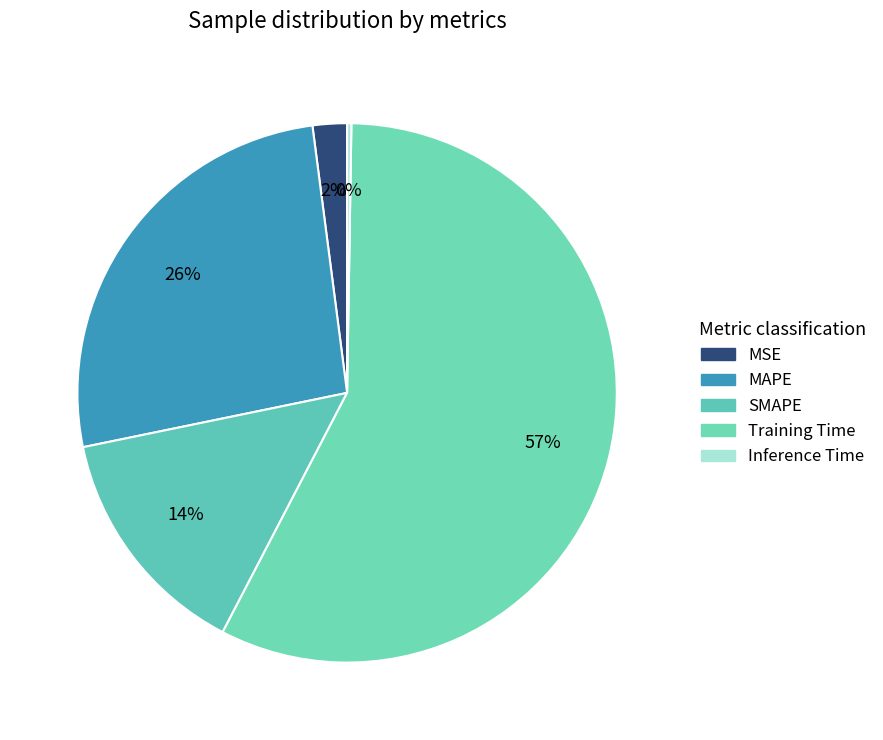

To the nearest percent, what percentage of the pie is MAPE?

26%